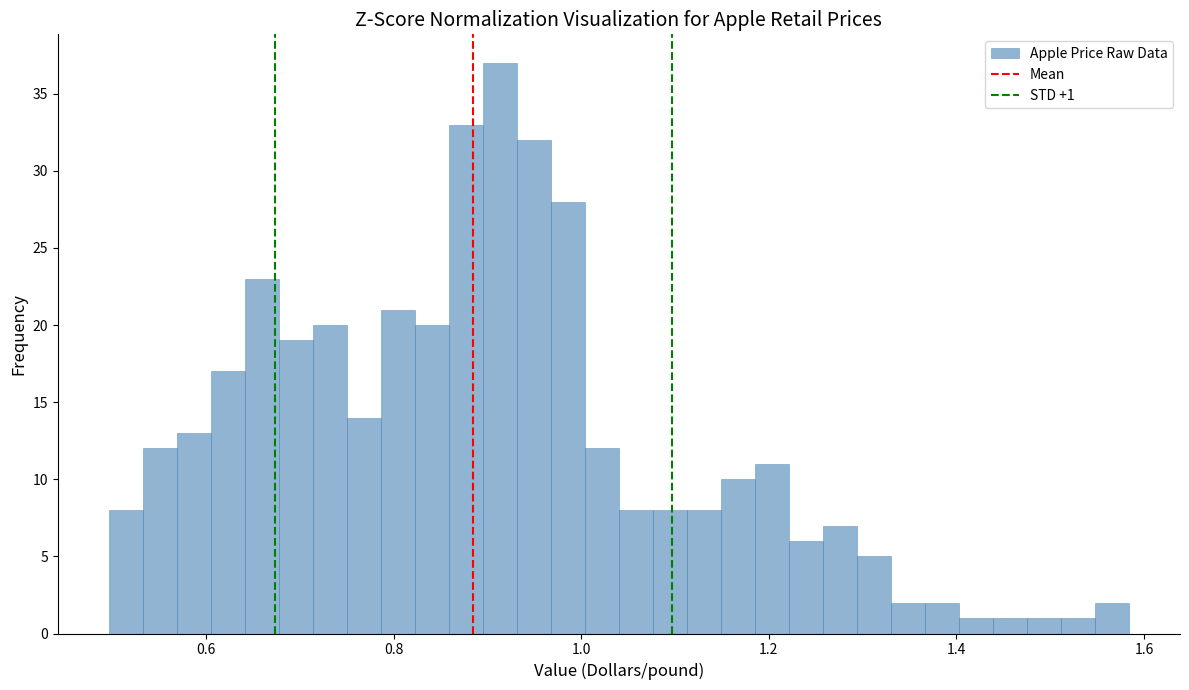

Read against the x-axis, roughly where is the centre of the tallest bar?

0.92